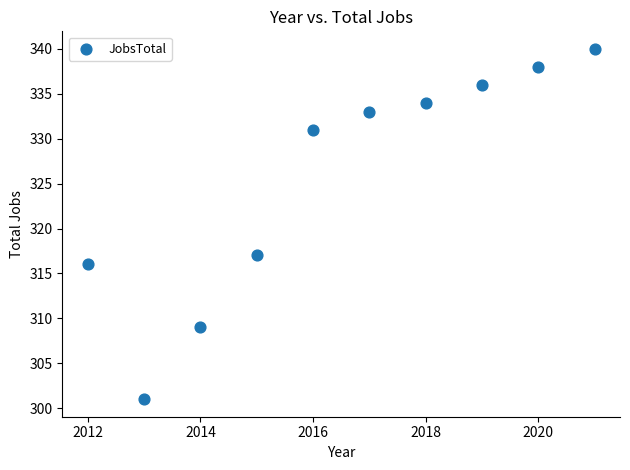

What is the average X value?

2016